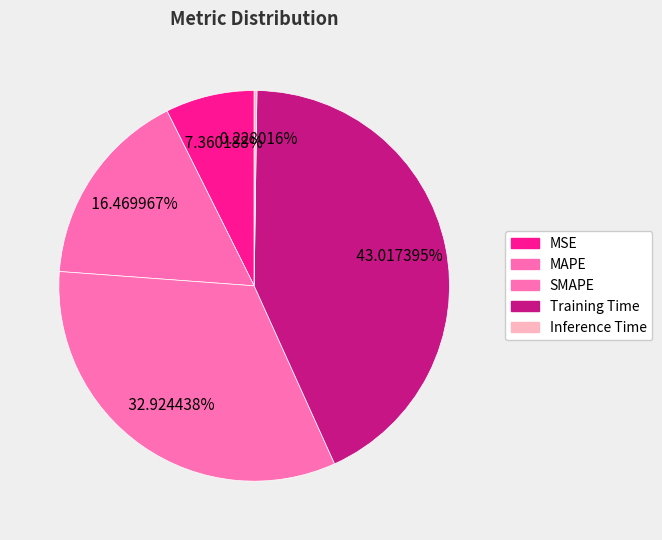

Is there a majority slice in this chart?

No